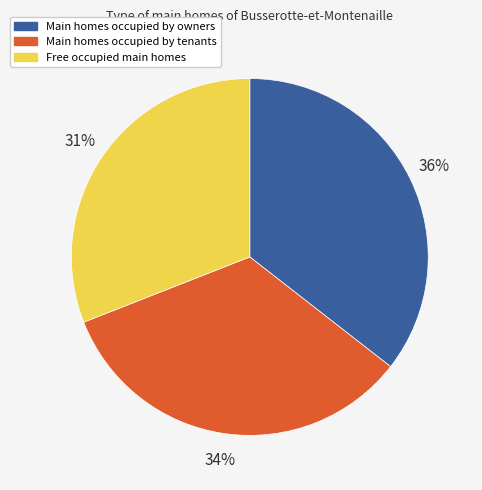

To the nearest percent, what is the difference between the largest and smallest slice percentages?

5%